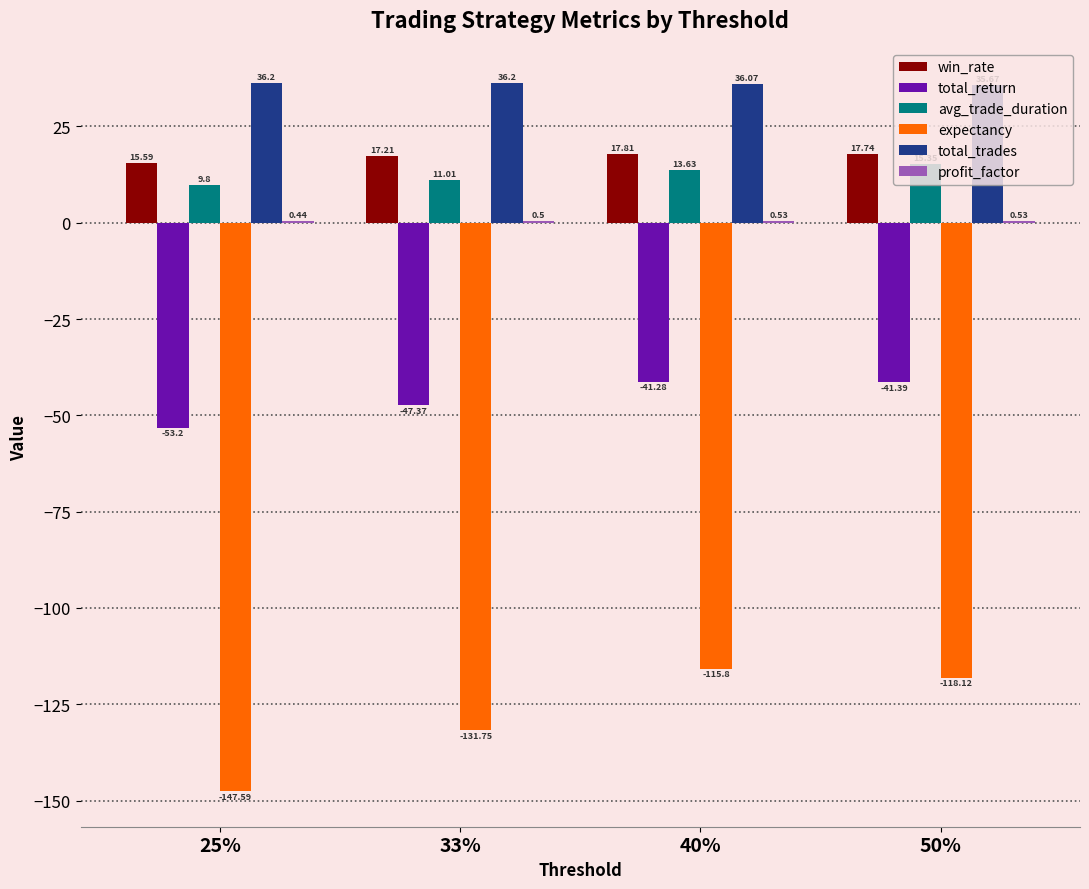

Which series has the largest total across all categories?

total_trades